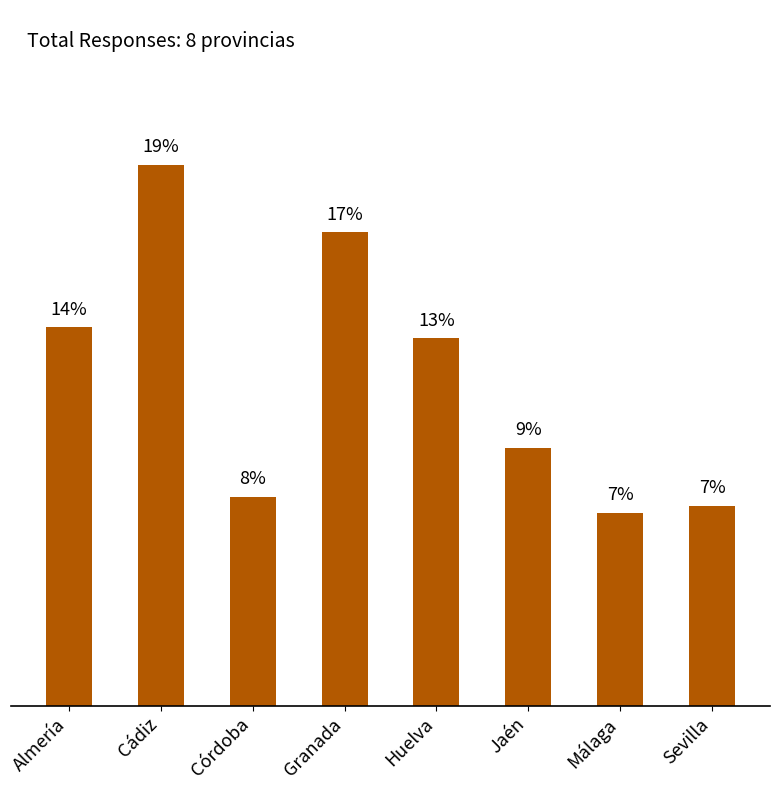

Does the chart contain any negative values?

No